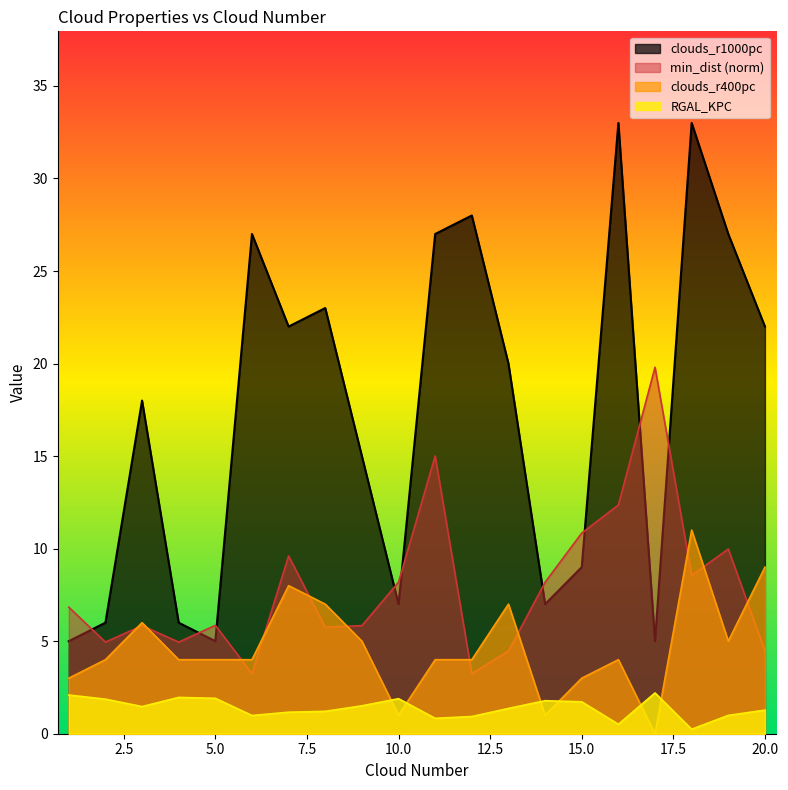

How many lines are shown in the chart?

4